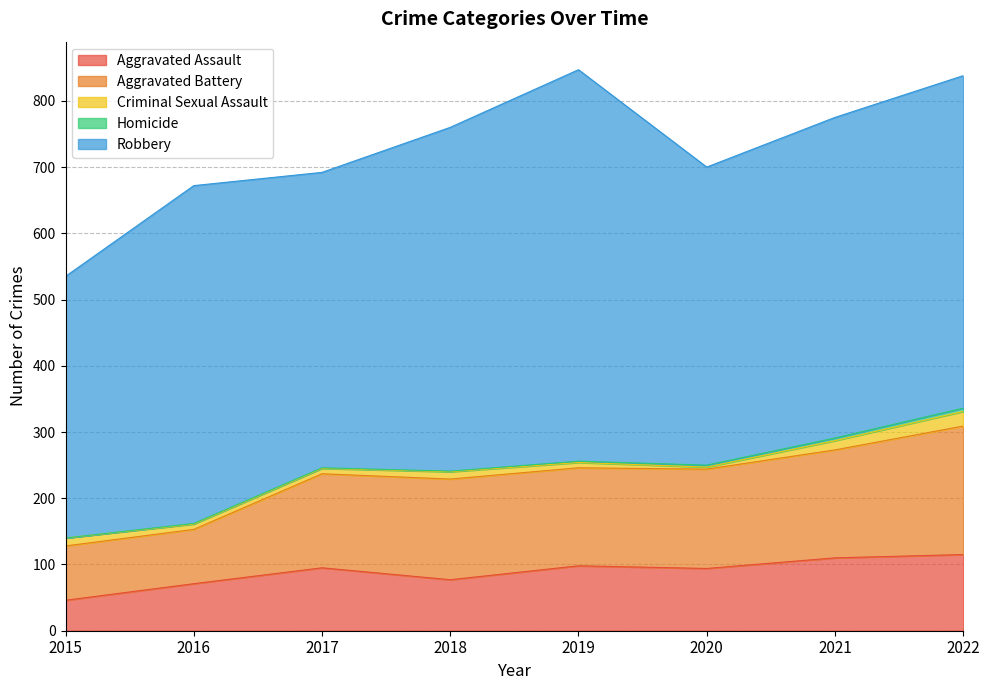

What is the spread (max minus min) of values at 2022?

497